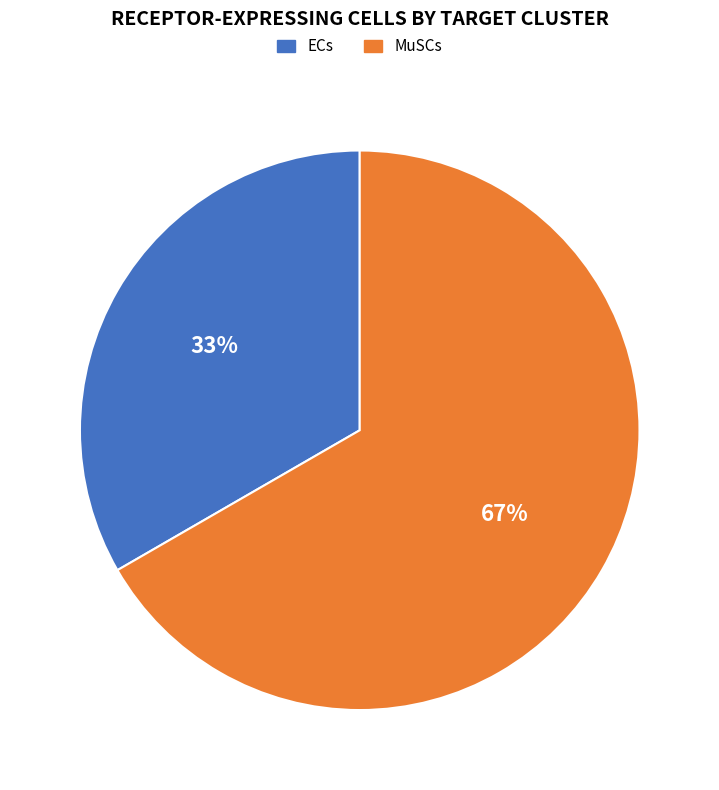

Which slice is the smallest?

ECs